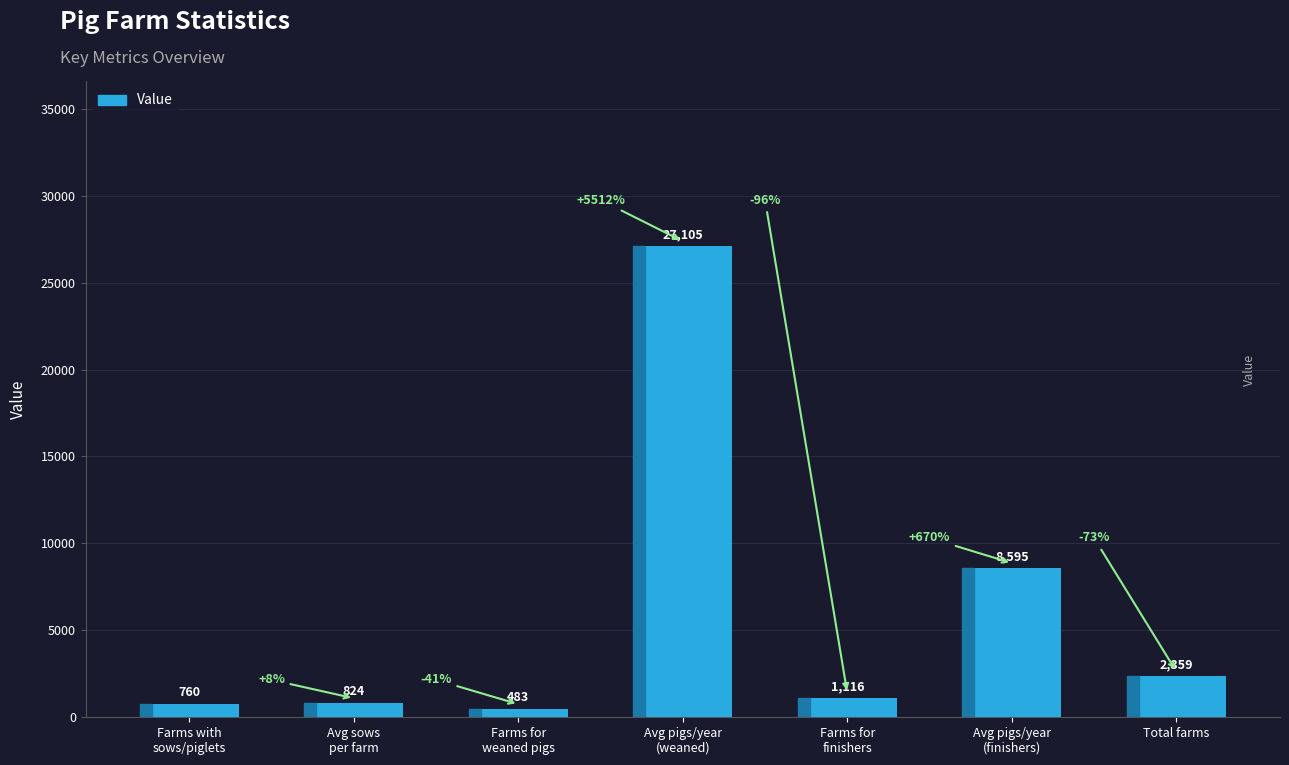

What is the ratio of the value at Farms for
weaned pigs to the value at Total farms?

0.2